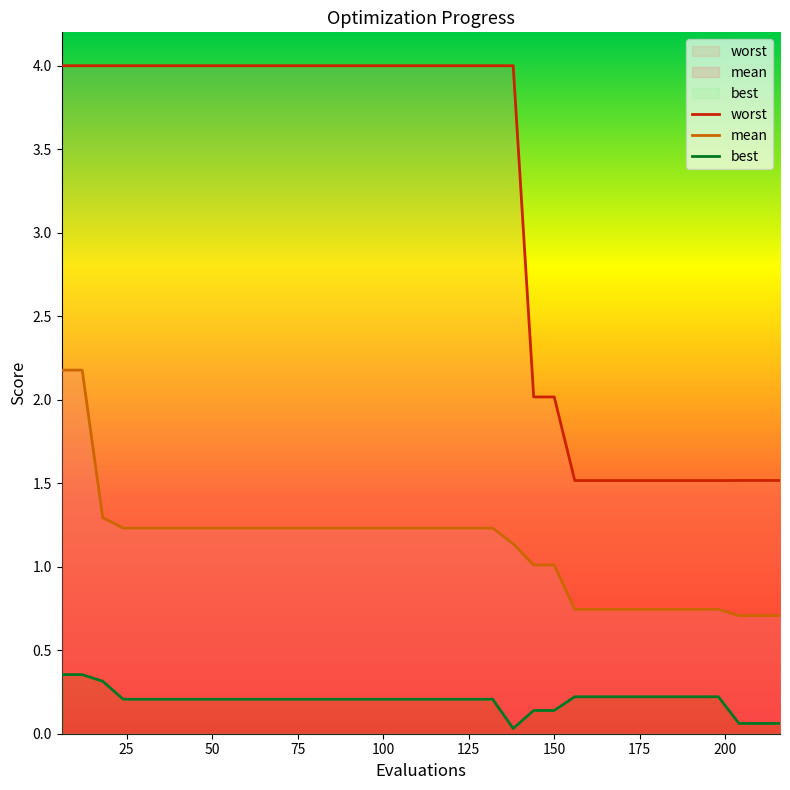

Rank the series by their maximum value, from lowest to highest.

best, mean, worst